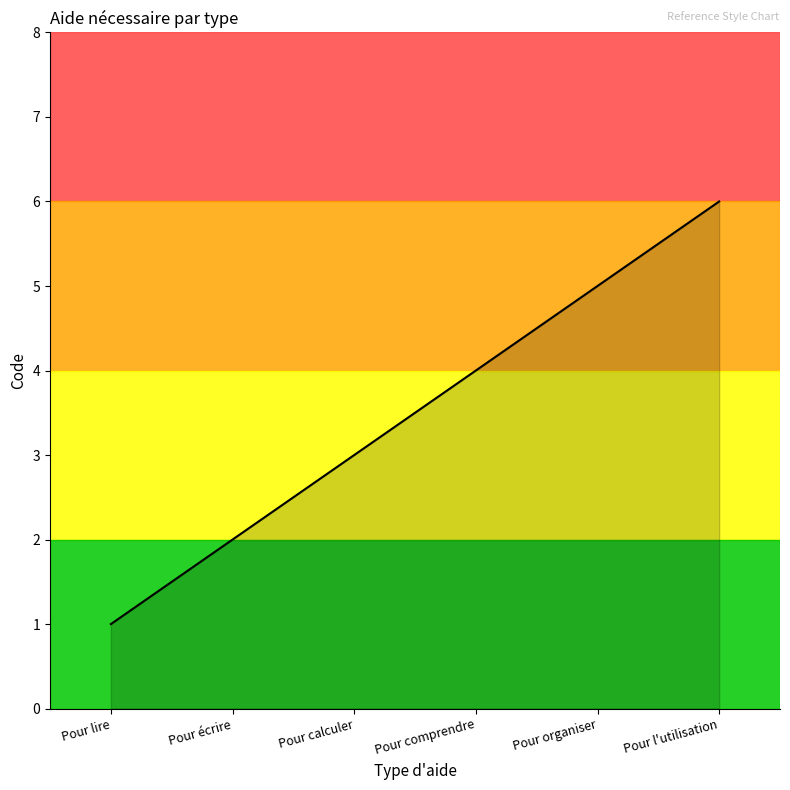

List the labels in order of value, smallest first.

Pour lire, Pour écrire, Pour calculer, Pour comprendre, Pour organiser, Pour l'utilisation